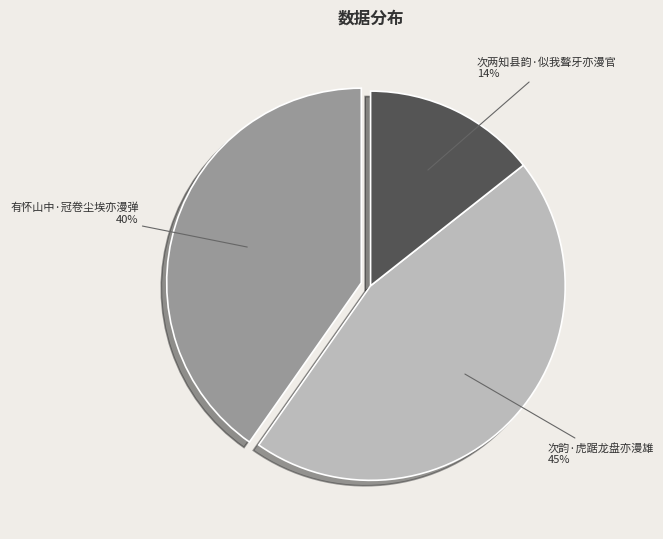

Which category has the smallest portion of the pie?

次两知县韵·似我聱牙亦漫官